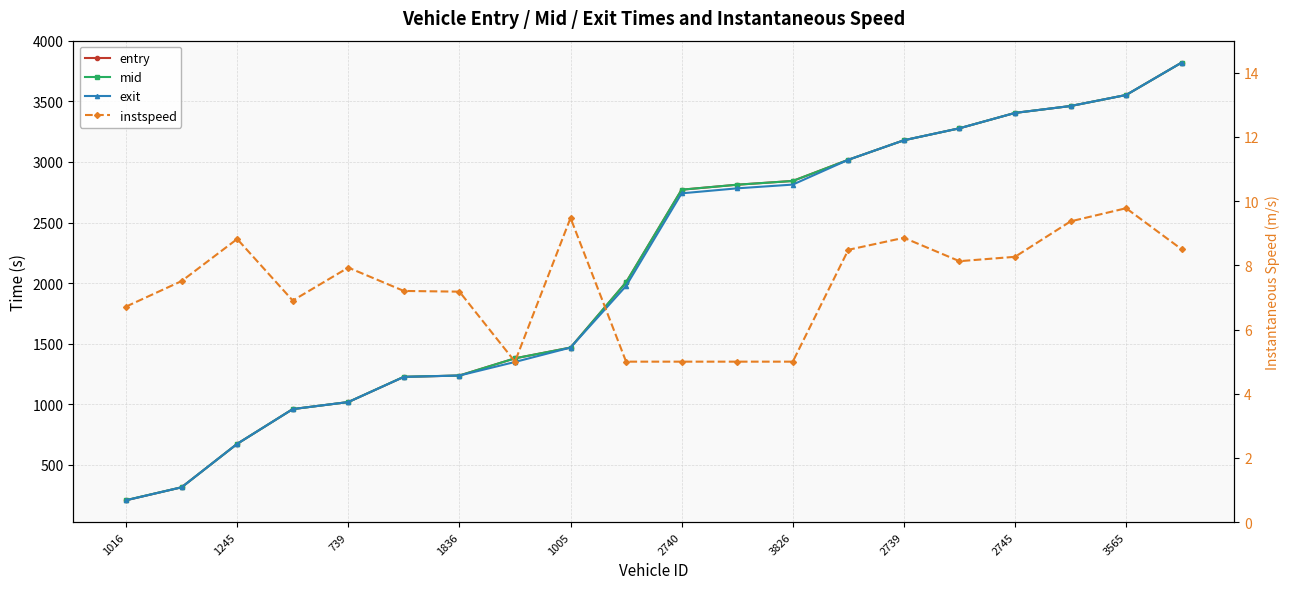

What is the sum of the instspeed values at 18 and 11?

14.8